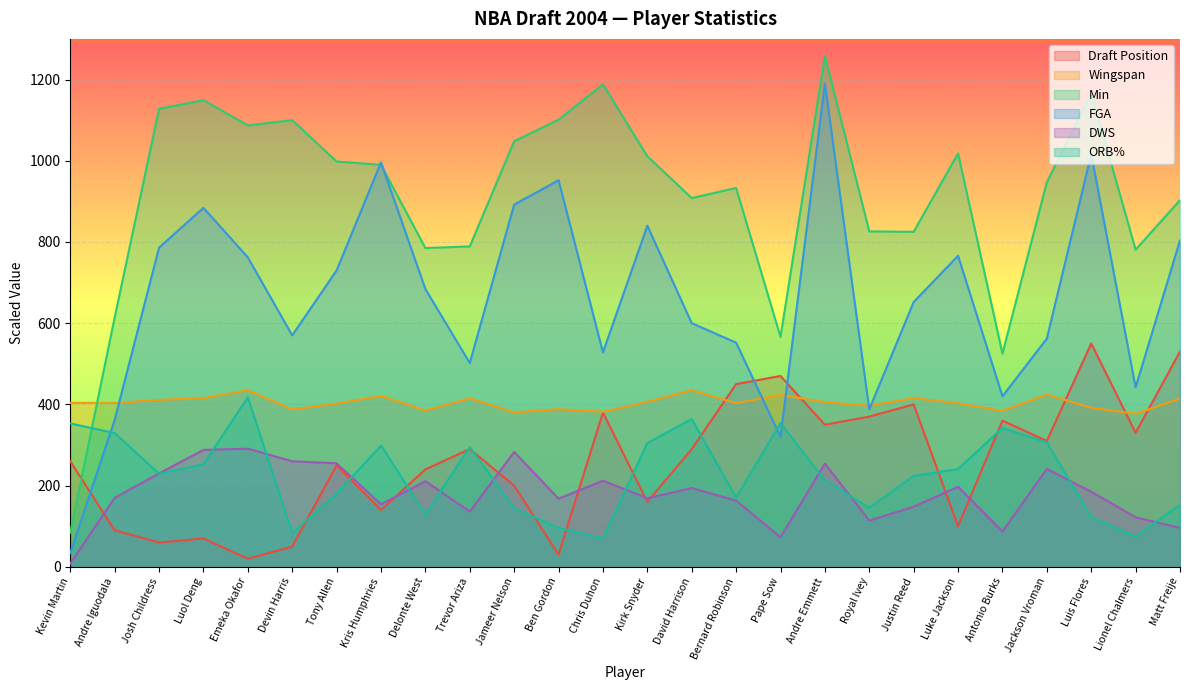

What is the smallest value displayed?

8.0